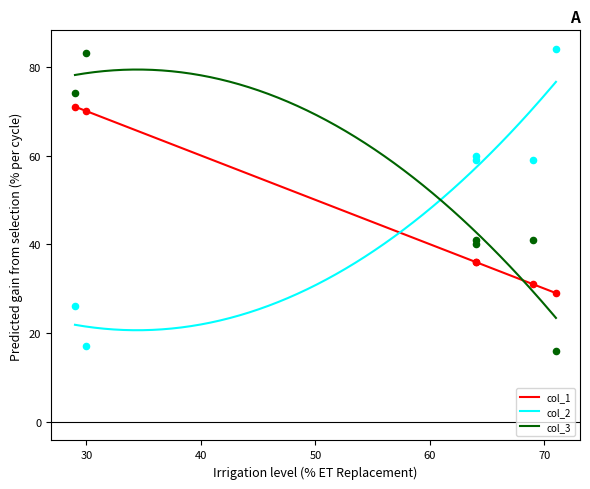

Is the value of col_1 at 64 greater than the value of col_2 at 71?

No